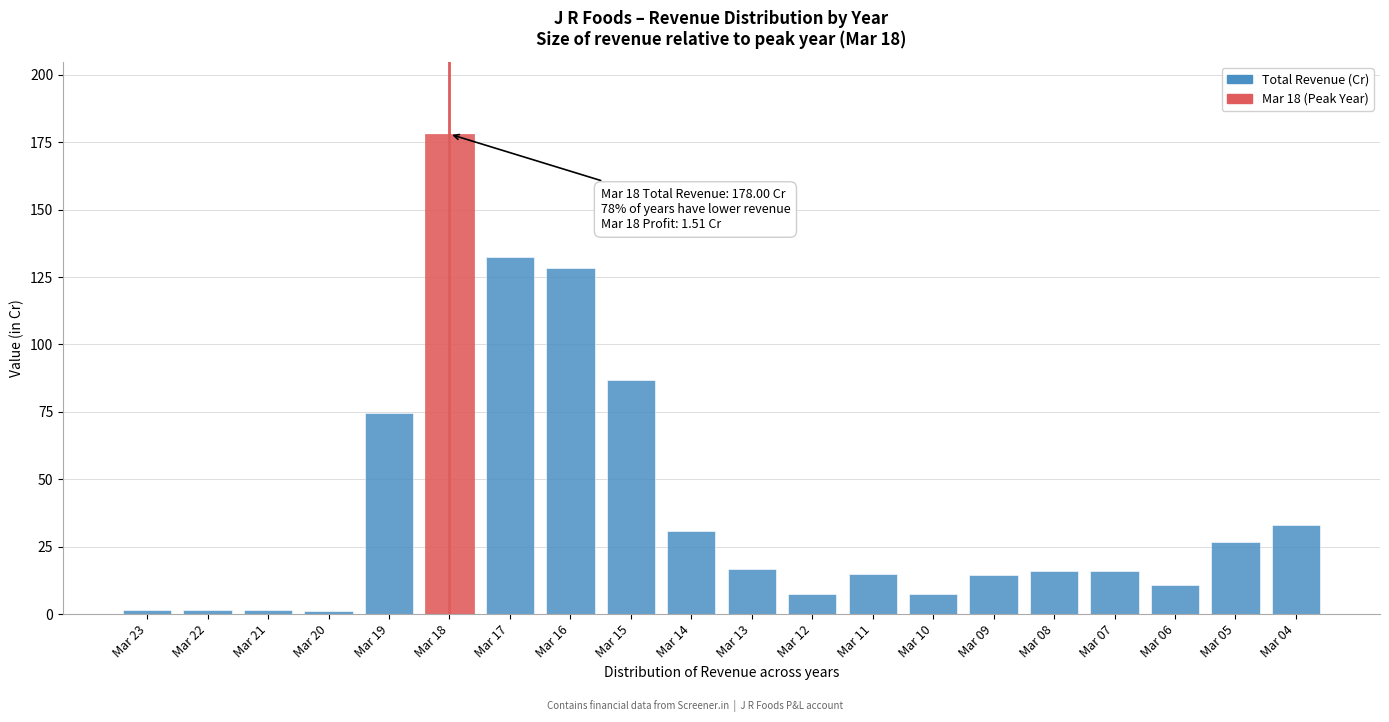

Between Mar 10 and Mar 07, which is larger?

Mar 07